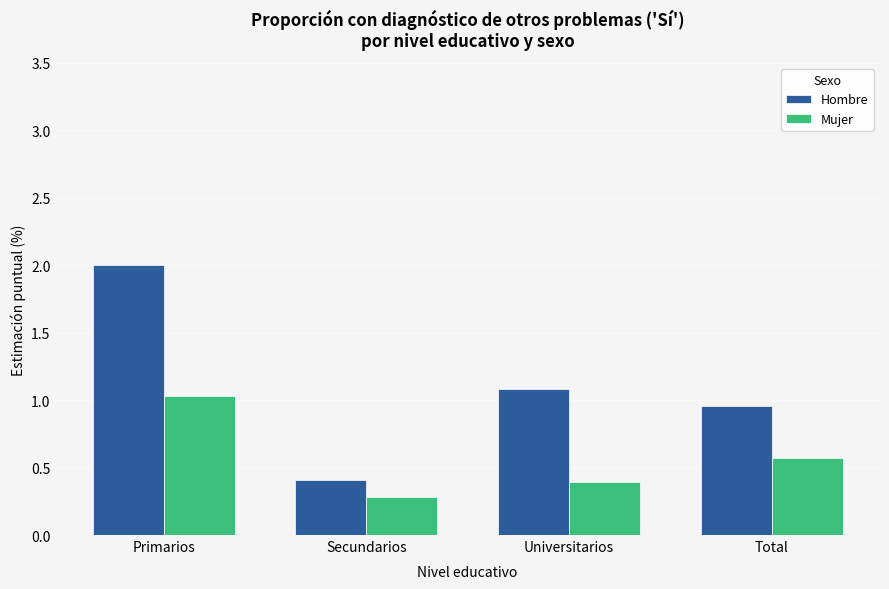

Rank the series by their maximum value, from highest to lowest.

Hombre, Mujer